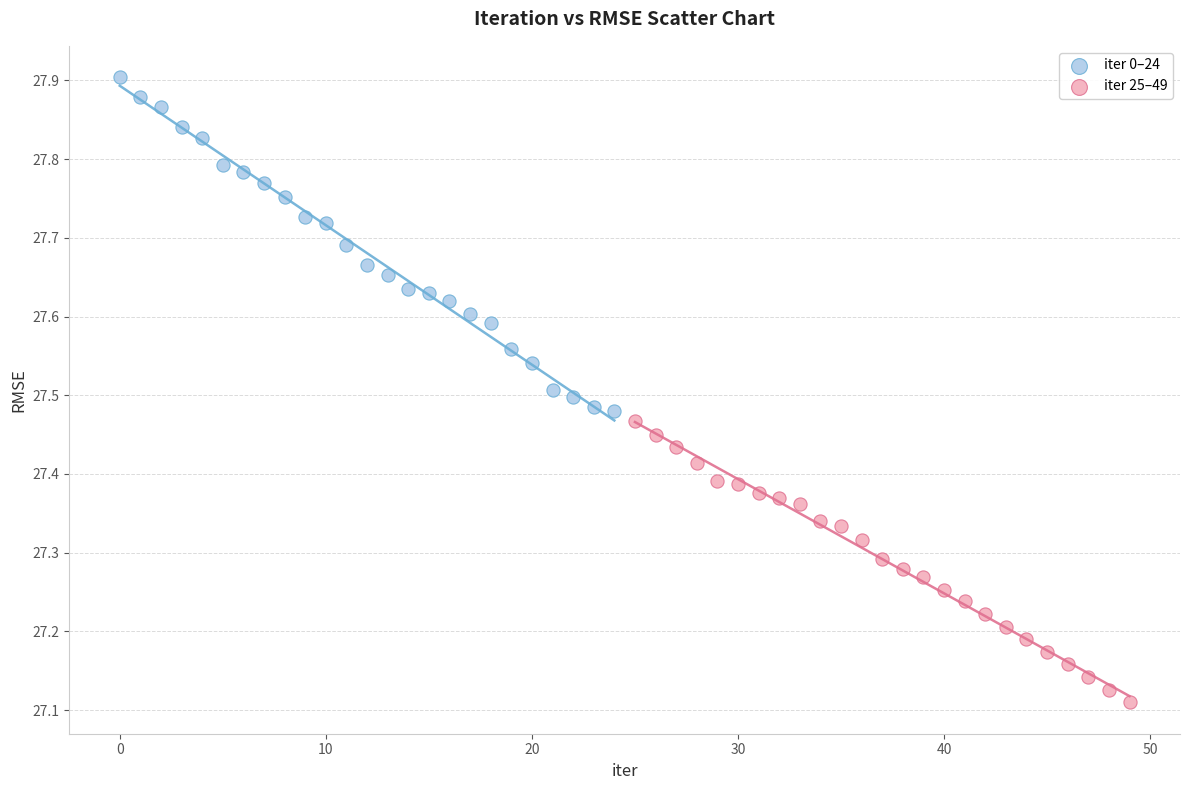

Which series reaches the minimum Y coordinate?

iter 25–49